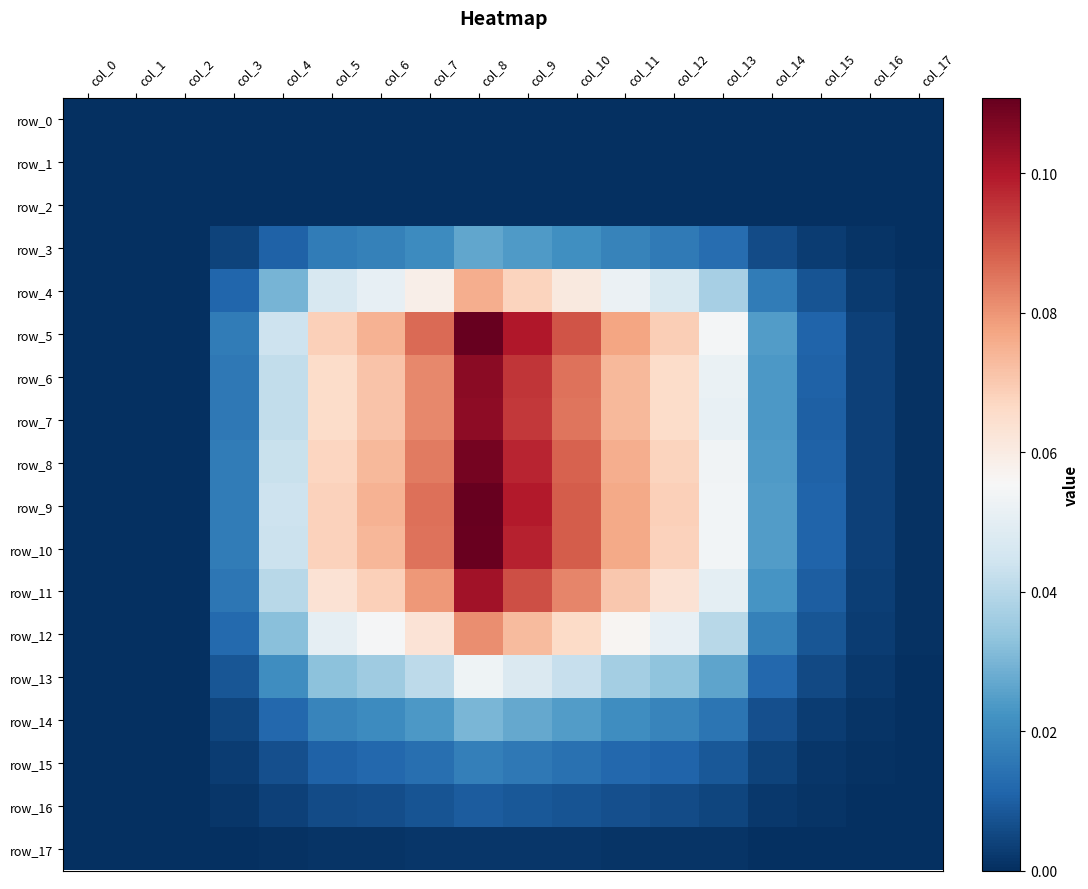

True or false: row_7 has a value of 0.0 at col_16.

False